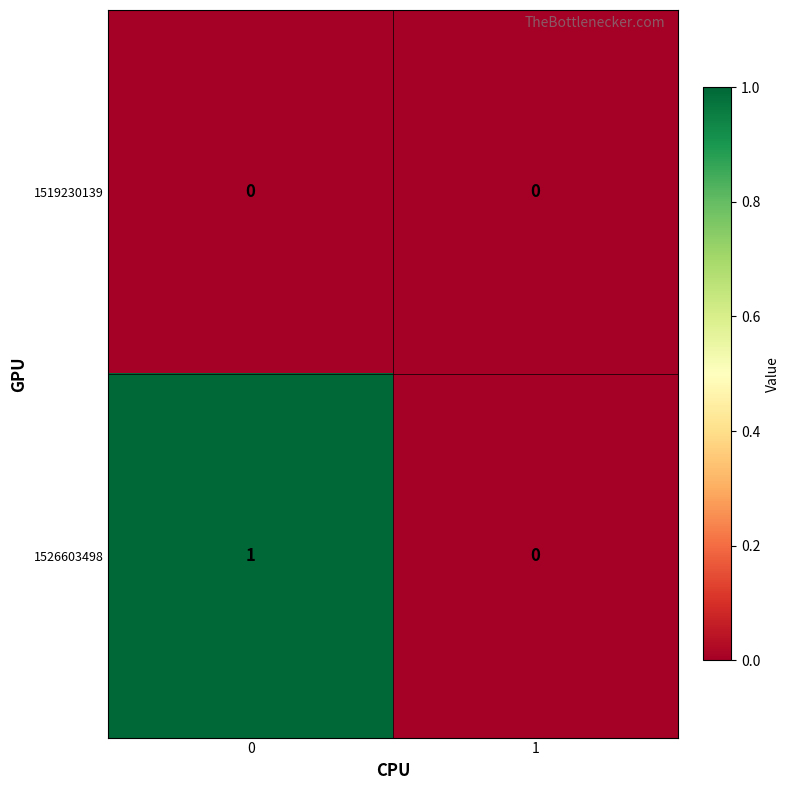

Is the value of 1519230139 at 1 greater than the value of 1526603498 at 0?

No